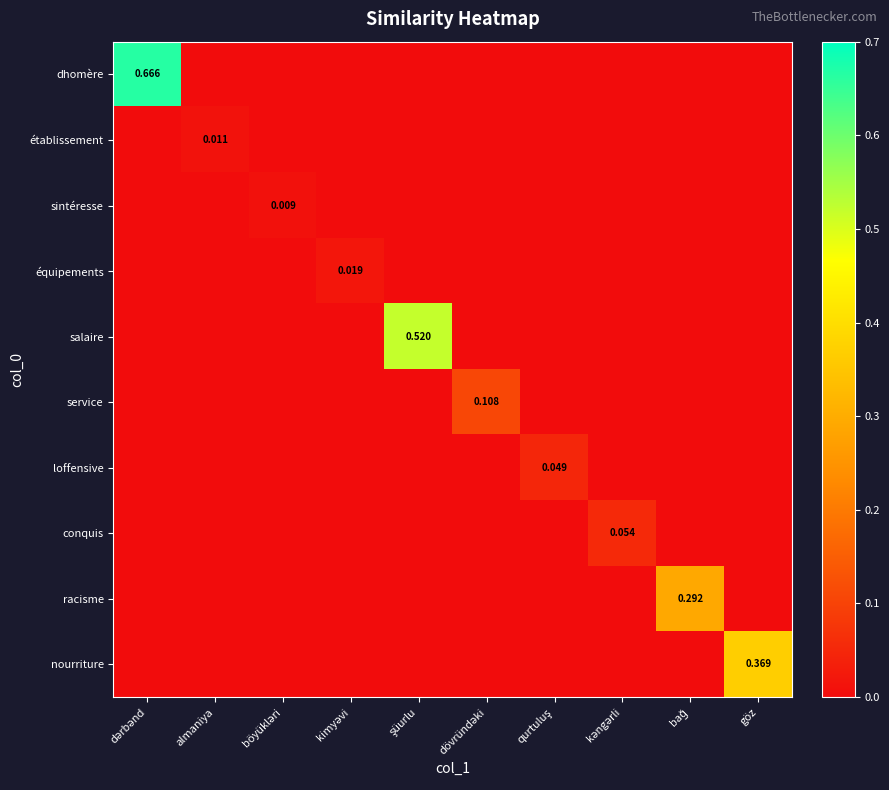

Is the value of salaire at dərbənd greater than the value of conquis at kəngərli?

No